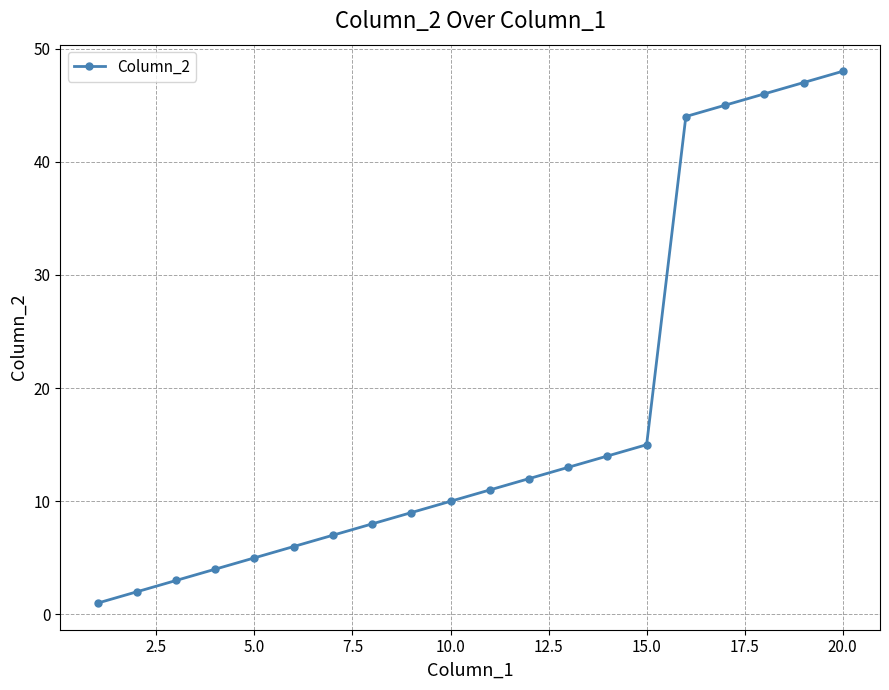

What is the difference between the maximum and minimum values?

47